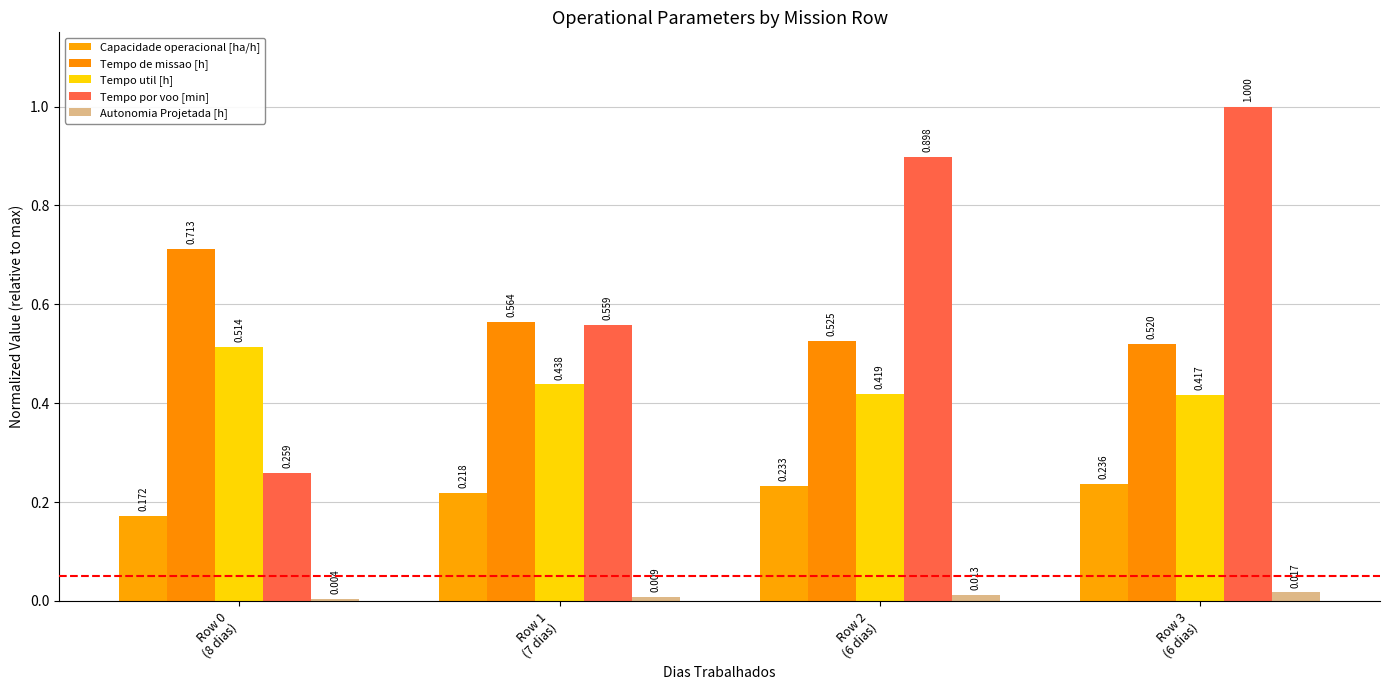

Reading left to right, transcribe all the data shown in this chart.

Capacidade operacional [ha/h]: Row 0
(8 dias)=0.2	Row 1
(7 dias)=0.2	Row 2
(6 dias)=0.2	Row 3
(6 dias)=0.2
Tempo de missao [h]: Row 0
(8 dias)=0.7	Row 1
(7 dias)=0.6	Row 2
(6 dias)=0.5	Row 3
(6 dias)=0.5
Tempo util [h]: Row 0
(8 dias)=0.5	Row 1
(7 dias)=0.4	Row 2
(6 dias)=0.4	Row 3
(6 dias)=0.4
Tempo por voo [min]: Row 0
(8 dias)=0.3	Row 1
(7 dias)=0.6	Row 2
(6 dias)=0.9	Row 3
(6 dias)=1.0
Autonomia Projetada [h]: Row 0
(8 dias)=0.0	Row 1
(7 dias)=0.0	Row 2
(6 dias)=0.0	Row 3
(6 dias)=0.0